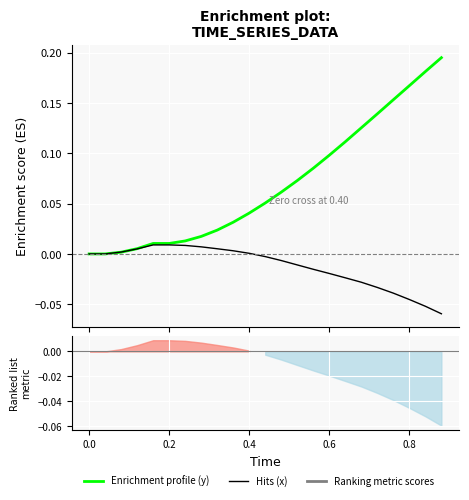

The value of x (hits) at 0.2 is 0.0. True or false?

False